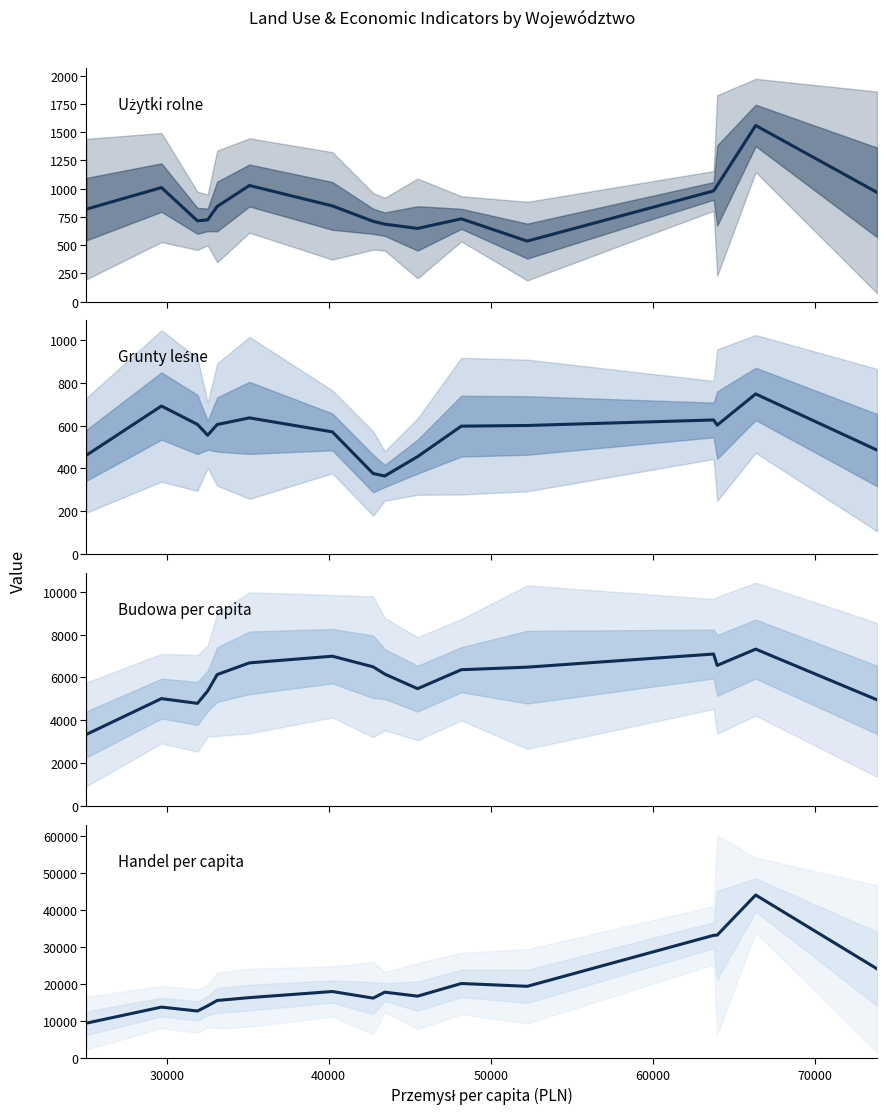

True or false: Budowa per capita has more than 0 interior local peaks.

True